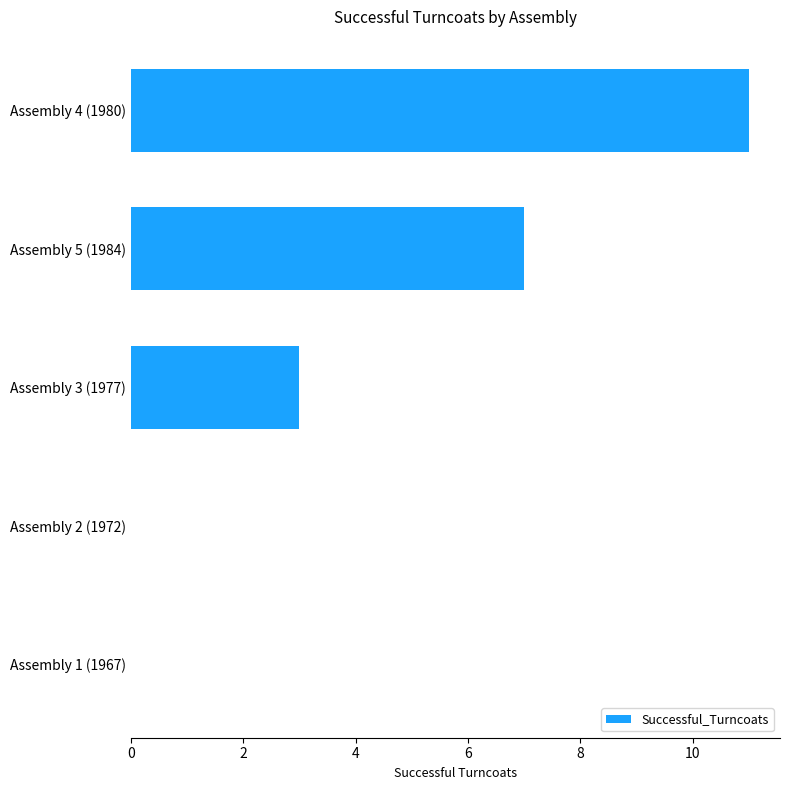

The value at Assembly 5 (1984) is 7. True or false?

True